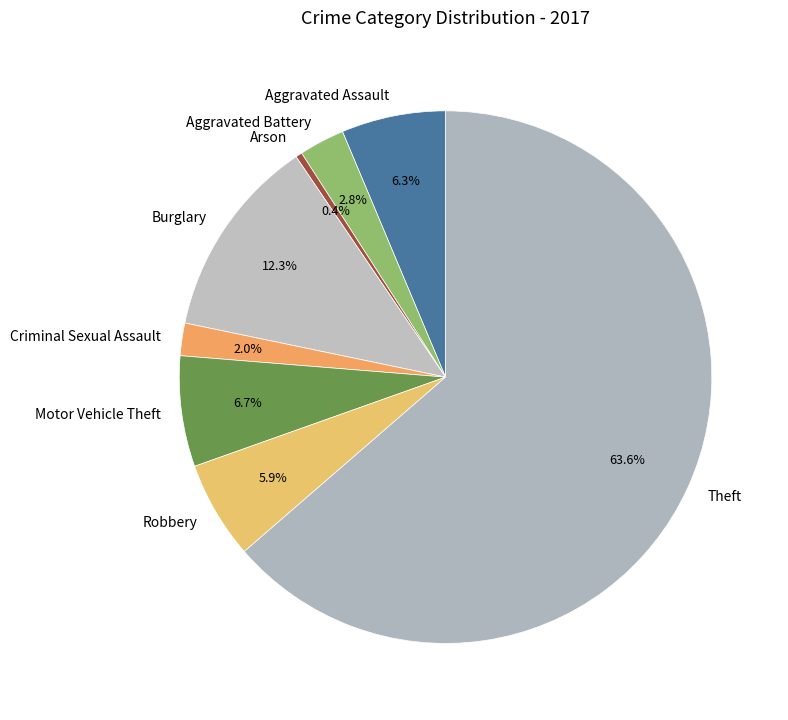

What is the total percentage of Aggravated Assault and Aggravated Battery?

9.1%